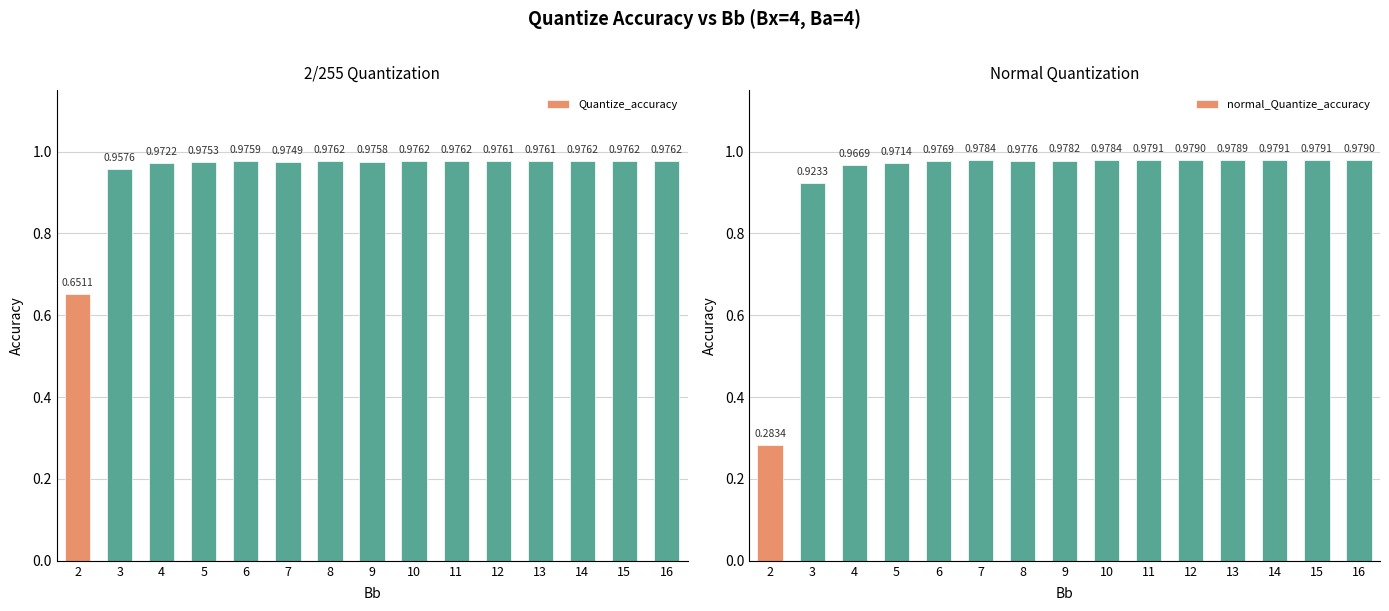

Count the number of categories in the chart.

15